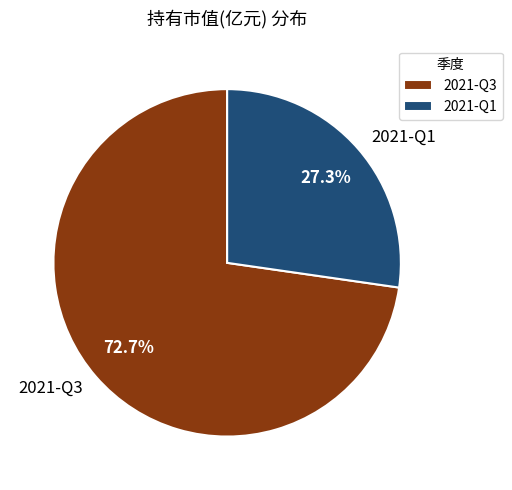

How many segments does this pie chart have?

2